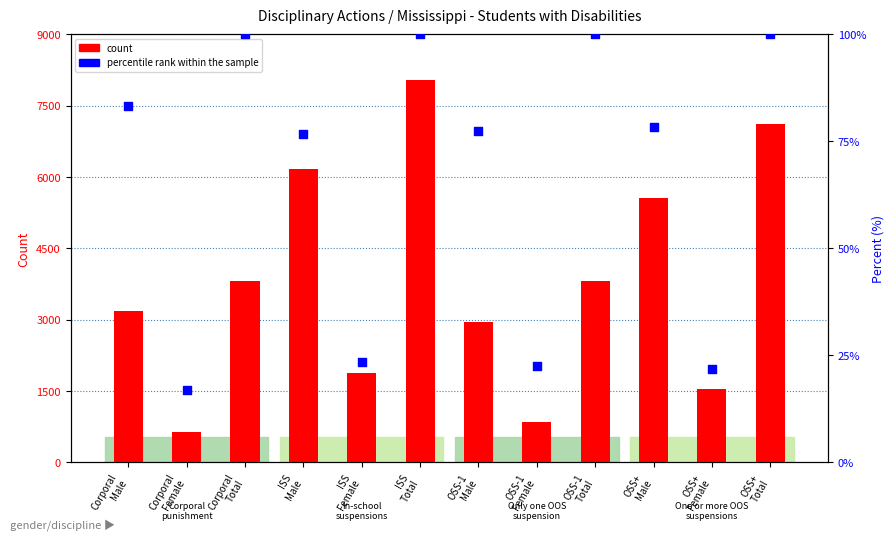

Which series has the widest spread of Y values?

count